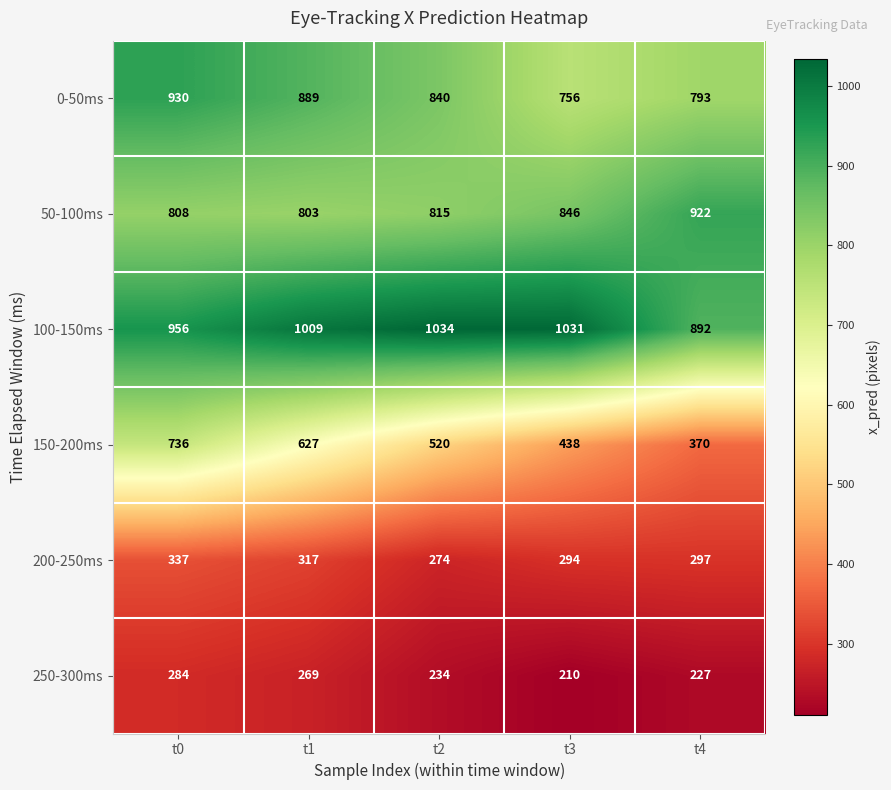

Count the 150-200ms values in the range 438 to 627.

3